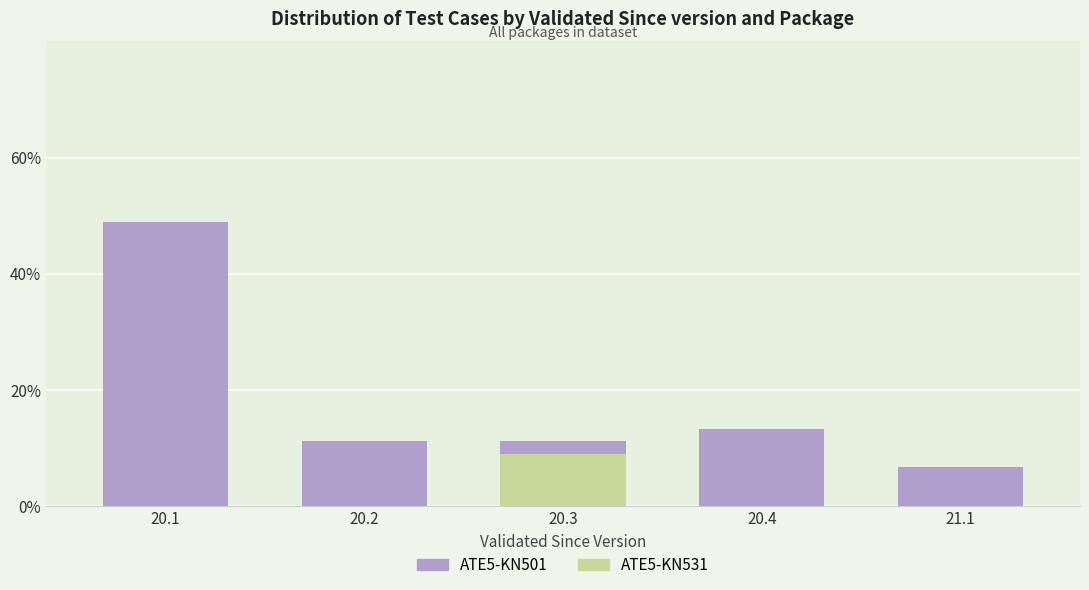

What is the label of the 5th bar from the left?

21.1